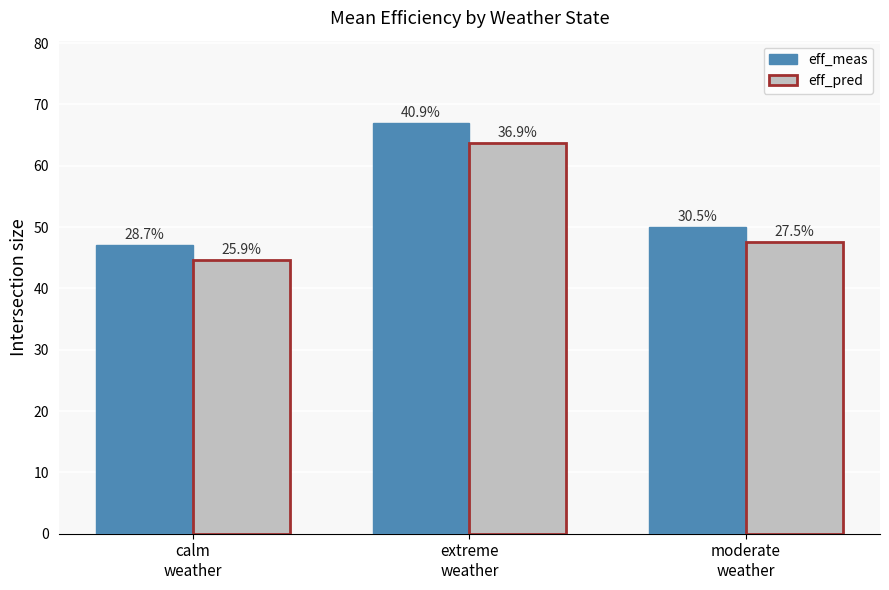

Rank the series at calm
weather from highest to lowest value.

eff_meas, eff_pred